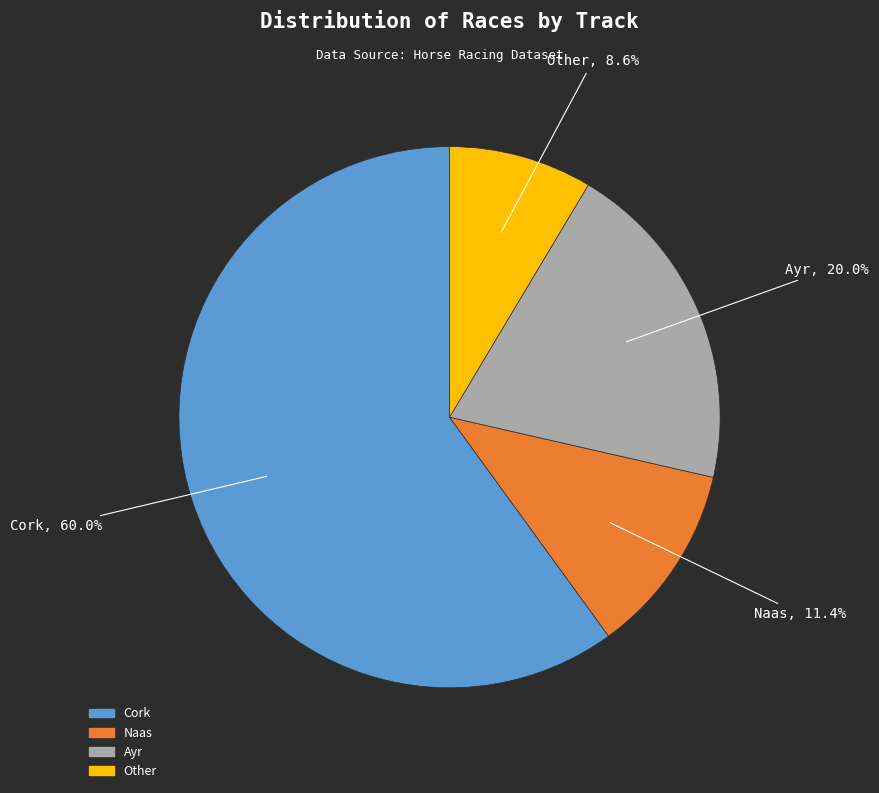

Combined, what portion of the pie is Ayr and Cork?

80.0%